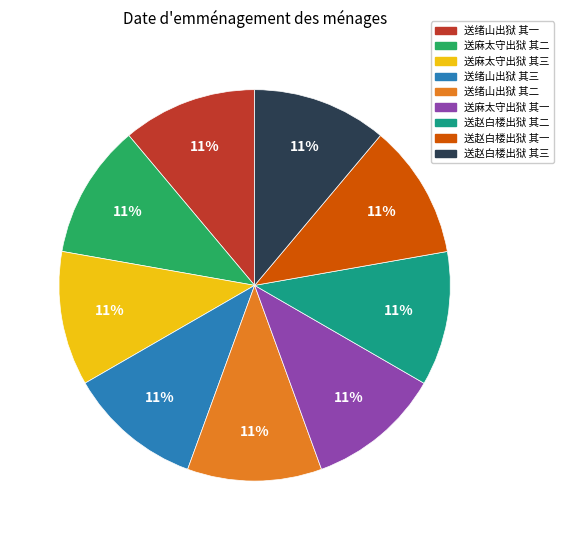

To the nearest percent, what is the combined percentage of 送麻太守出狱 其一 and 送绪山出狱 其三?

22%